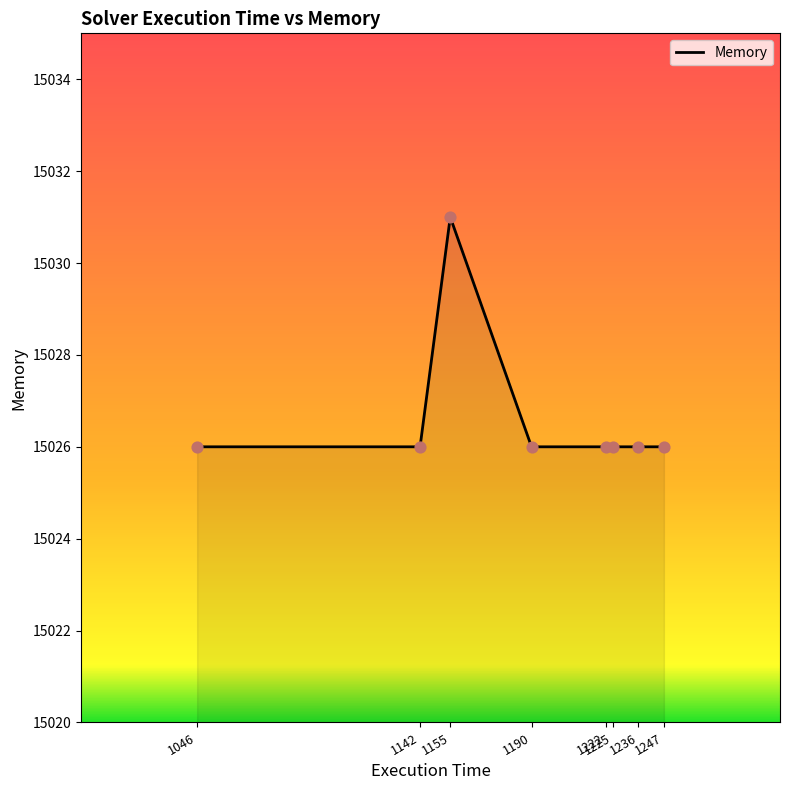

What is the ratio of the value at 1142 to the value at 1222?

1.0